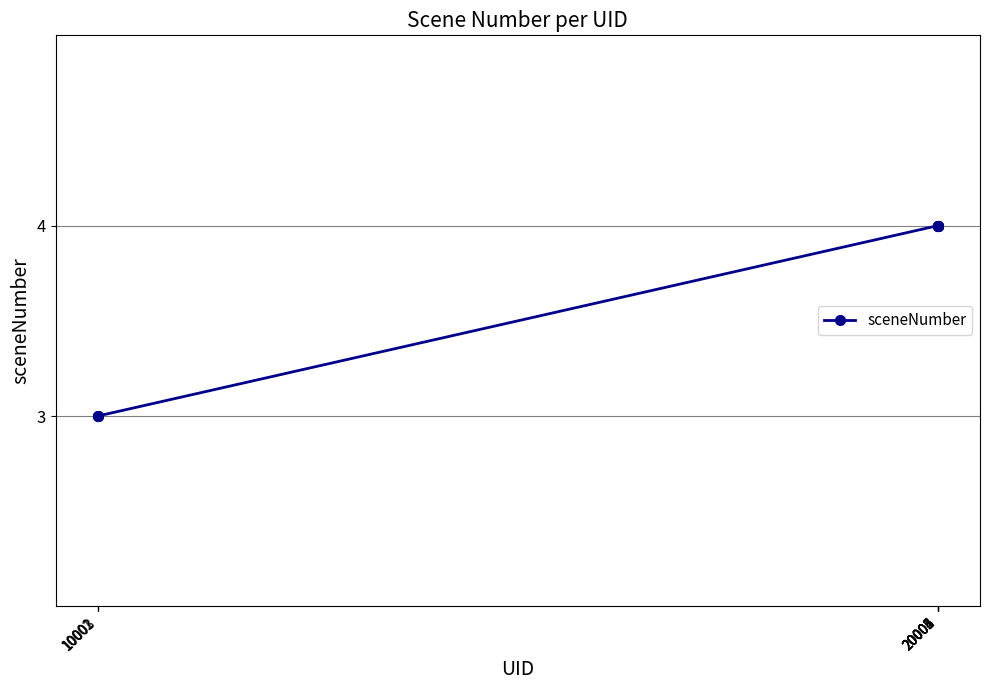

Reading left to right, what are all the values shown in this chart?

3	3	3	4	4	4	4	4	4